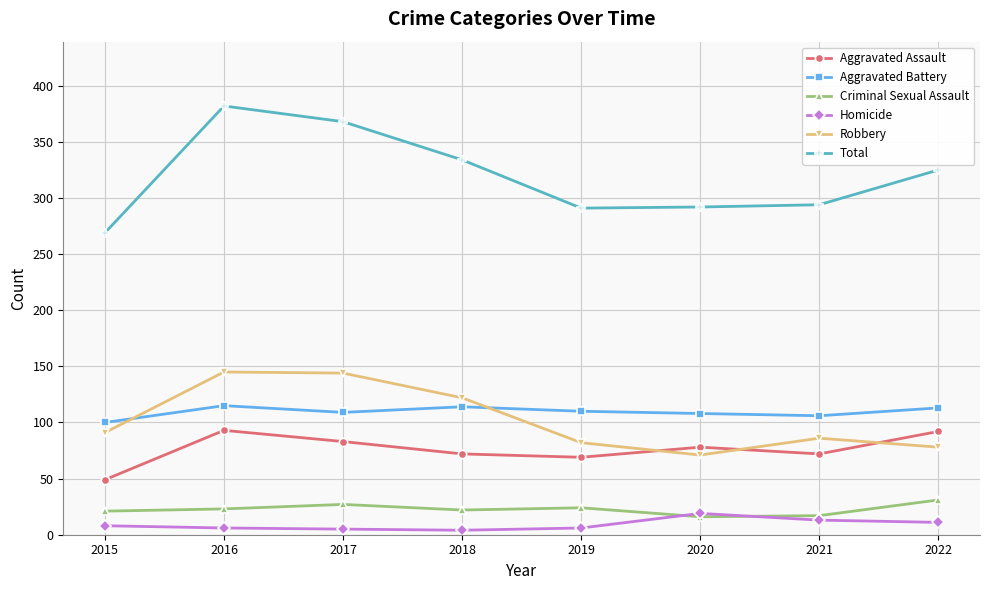

How many series are shown in this chart?

6